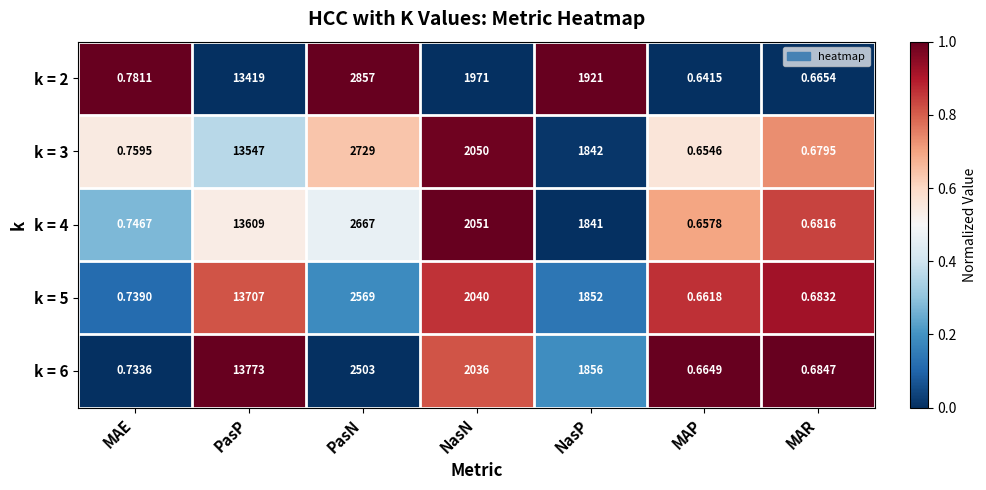

Which label corresponds to the largest value in the chart?

PasP